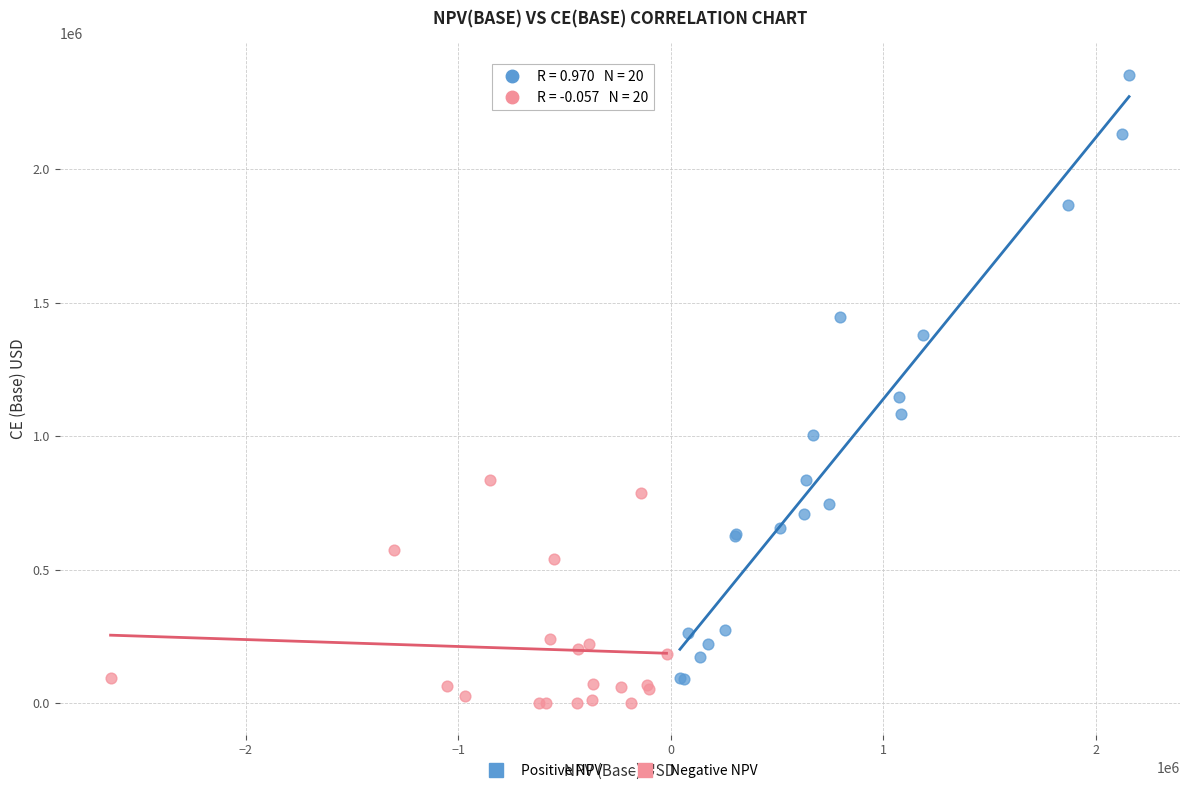

Which series contains the highest Y value?

Positive NPV